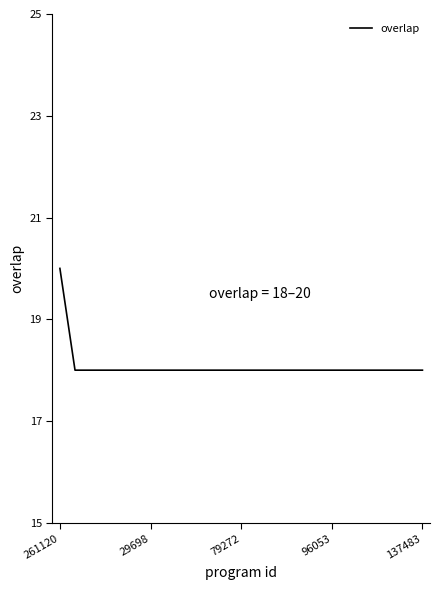

Reading left to right, list all the values displayed in this chart.

20	18	18	18	18	18	18	18	18	18	18	18	18	18	18	18	18	18	18	18	18	18	18	18	18